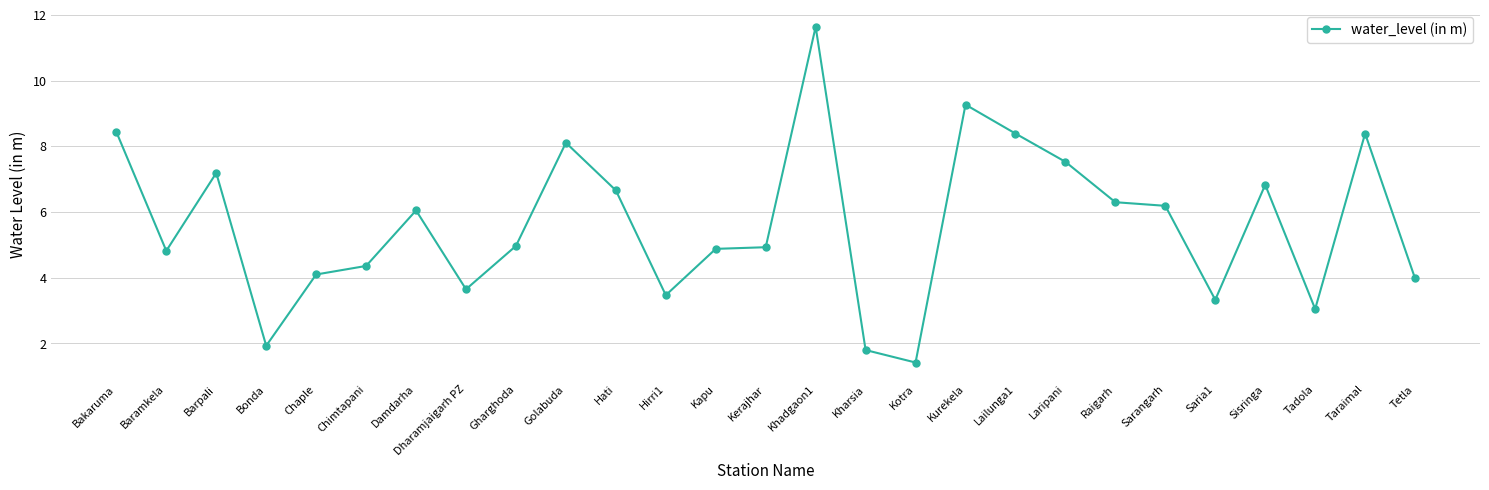

What is the change in value from Hati to Sisringa?

+0.2